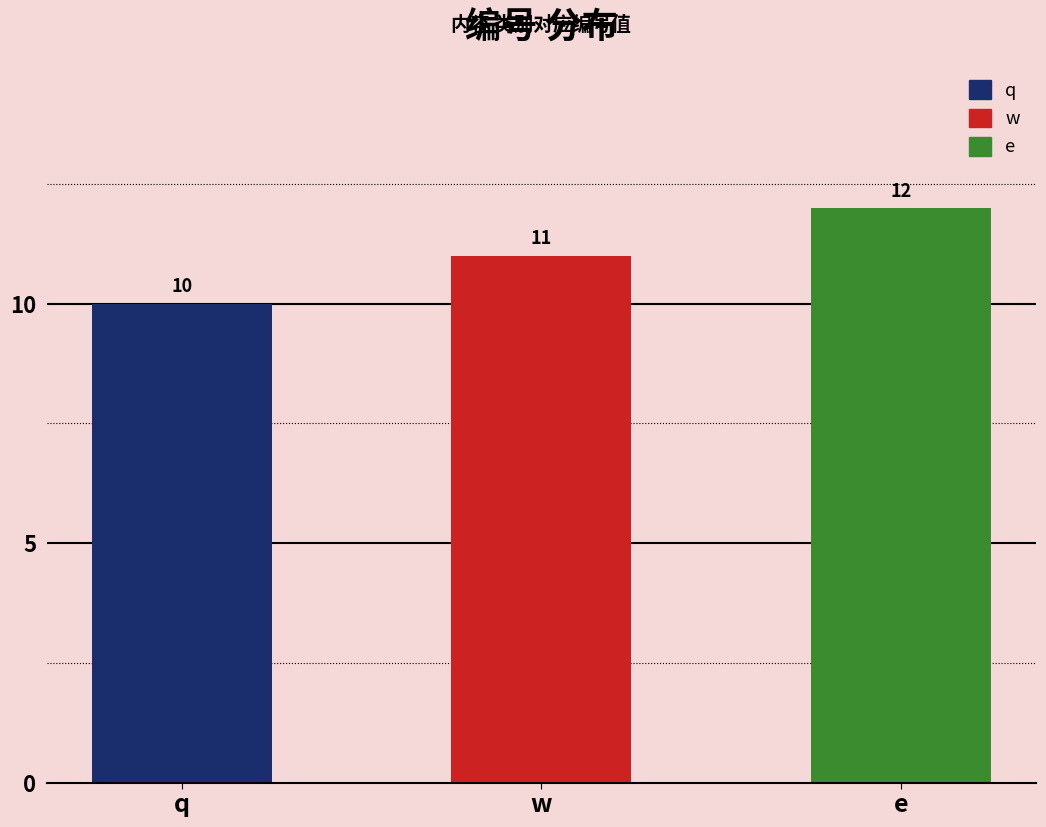

Where is the data nearest to the value 11?

w